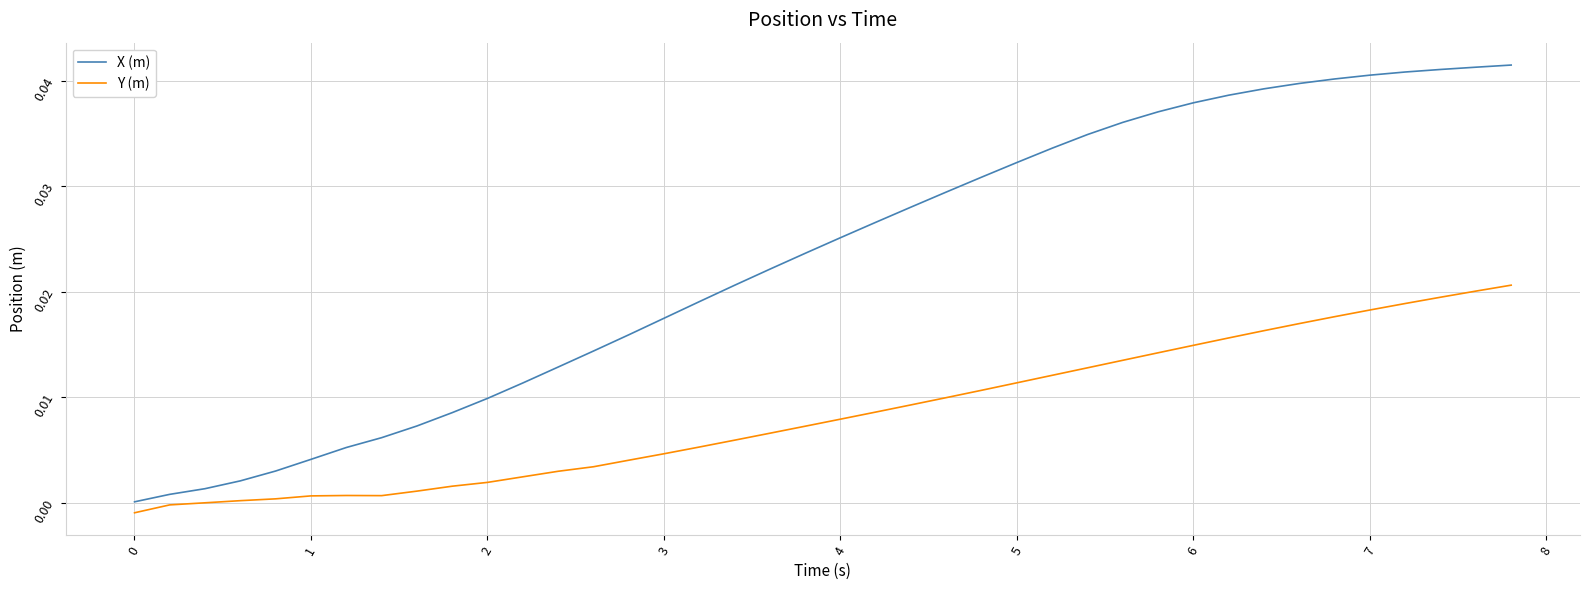

True or false: X (m) and Y (m) intersect in this chart.

False